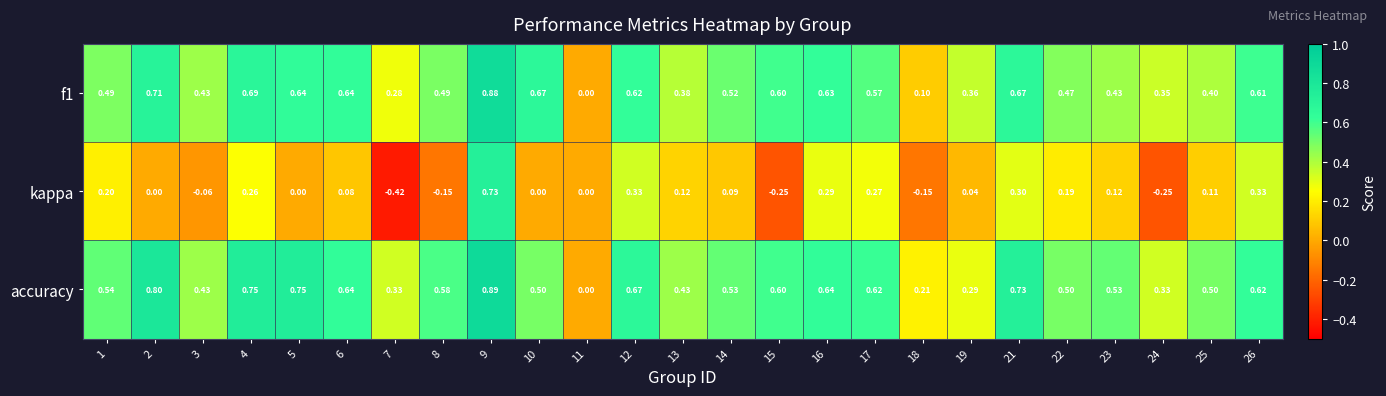

Which series has the largest total across all categories?

accuracy